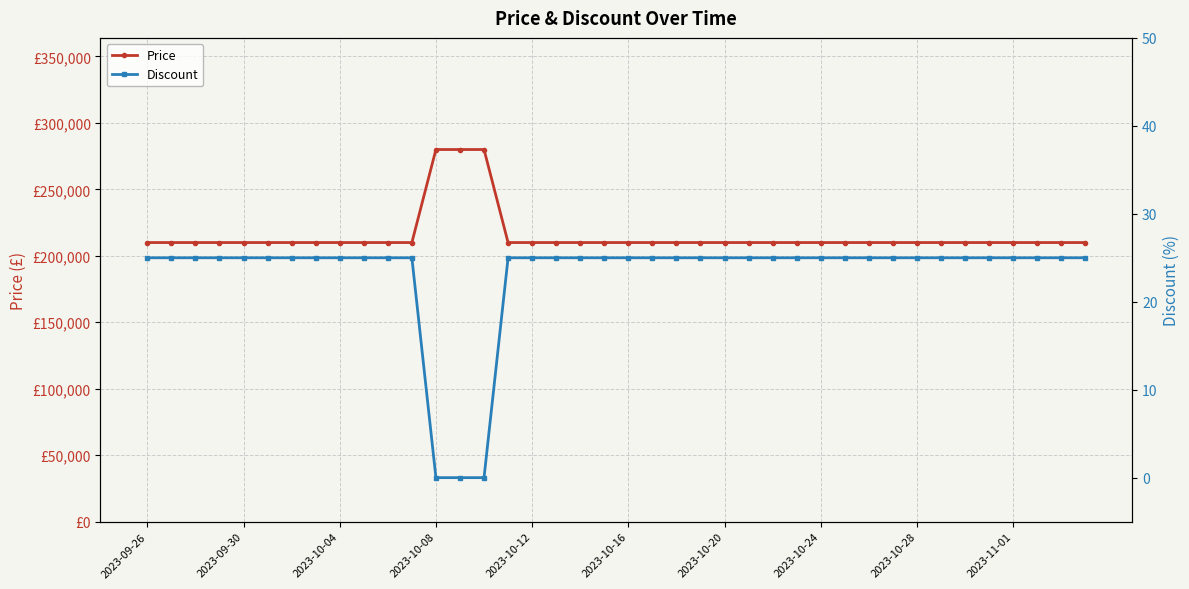

True or false: Discount has more than 2 points higher than both neighbors.

False